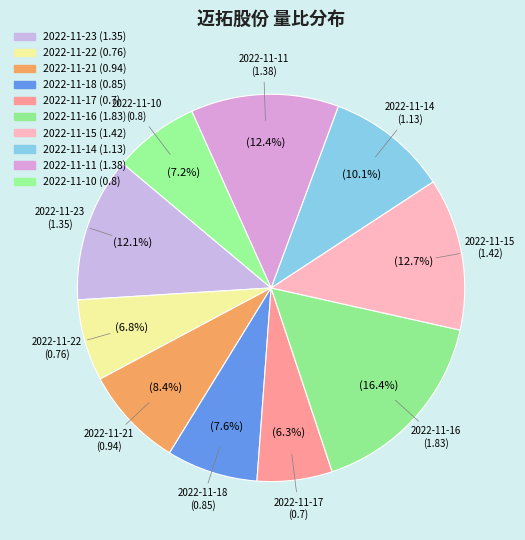

How many slices are in this pie chart?

10